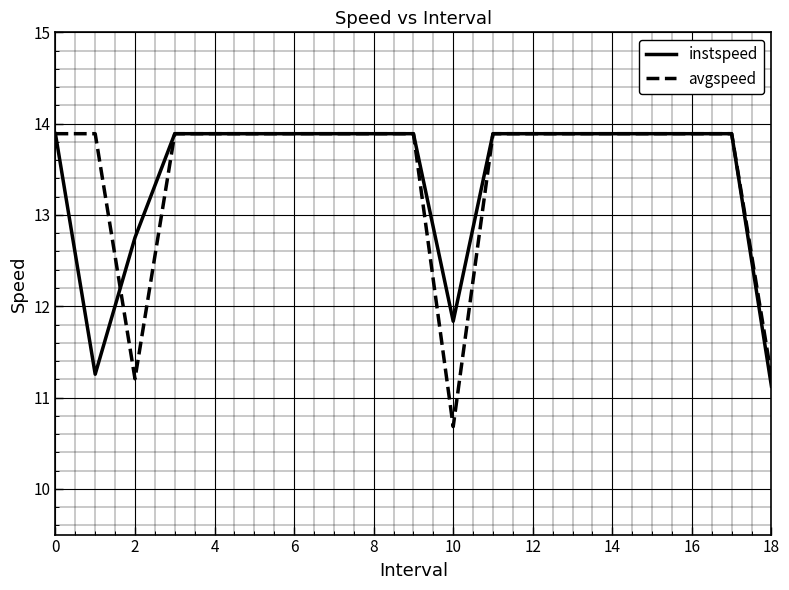

Does the chart have visible grid lines?

Yes